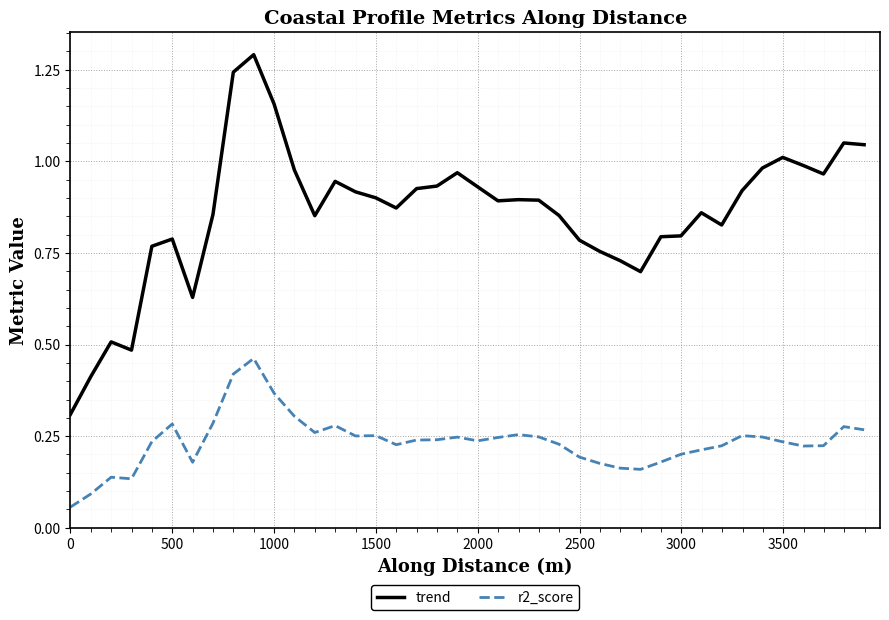

True or false: trend has more than 0 interior local peaks.

True